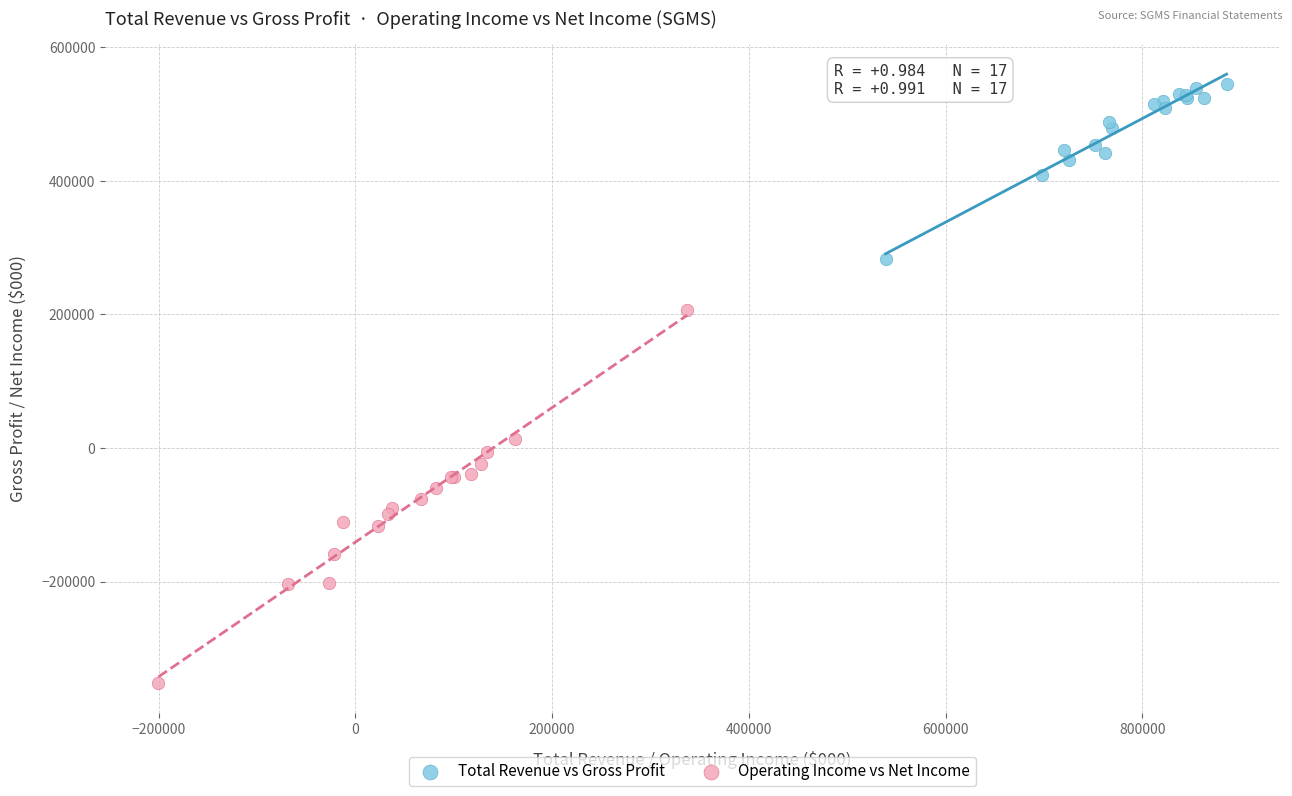

Which series reaches the minimum Y coordinate?

Operating Income vs Net Income